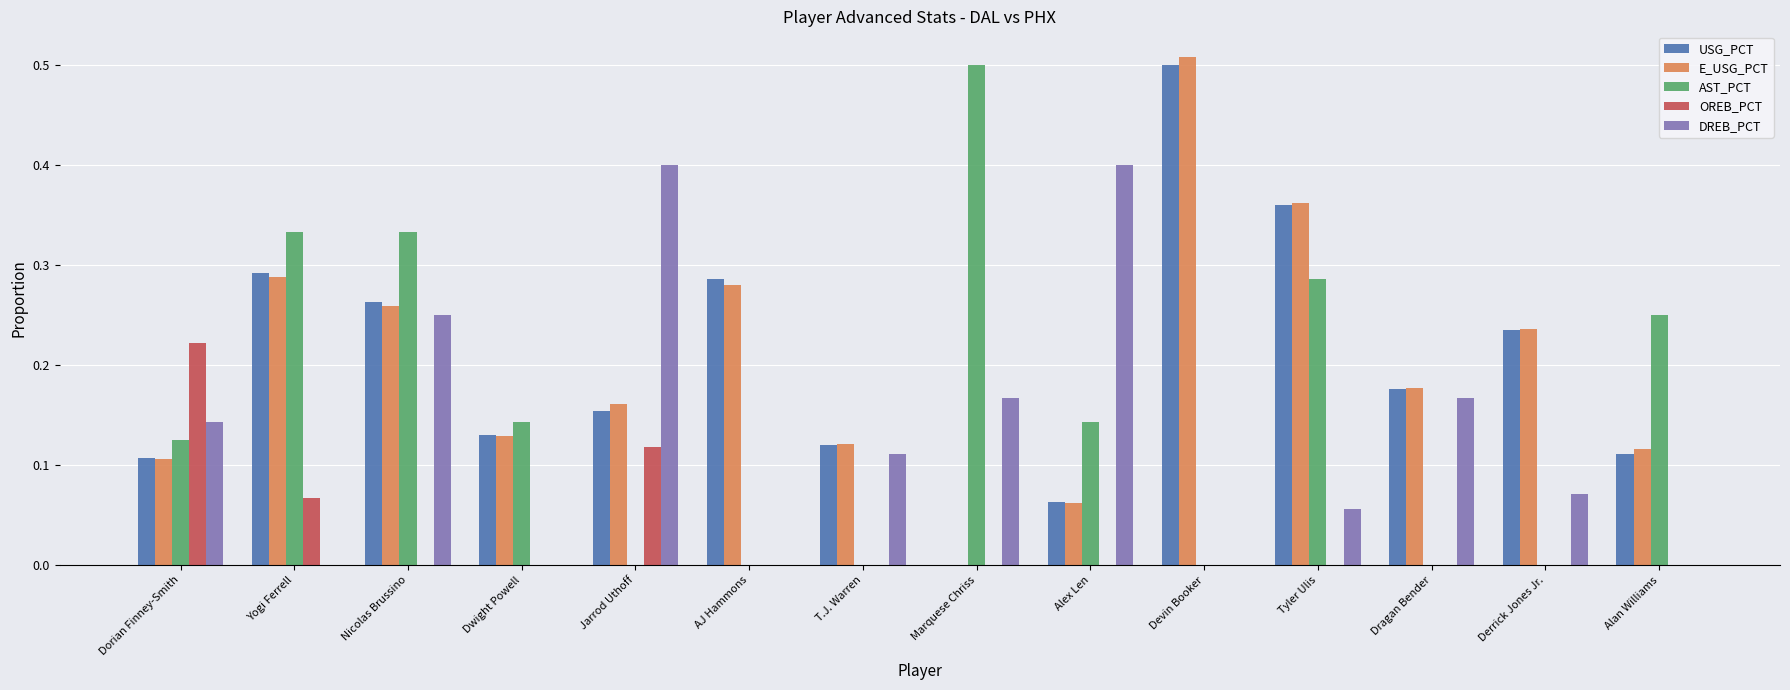

Is the value of AST_PCT at T.J. Warren greater than the value of USG_PCT at Dragan Bender?

No